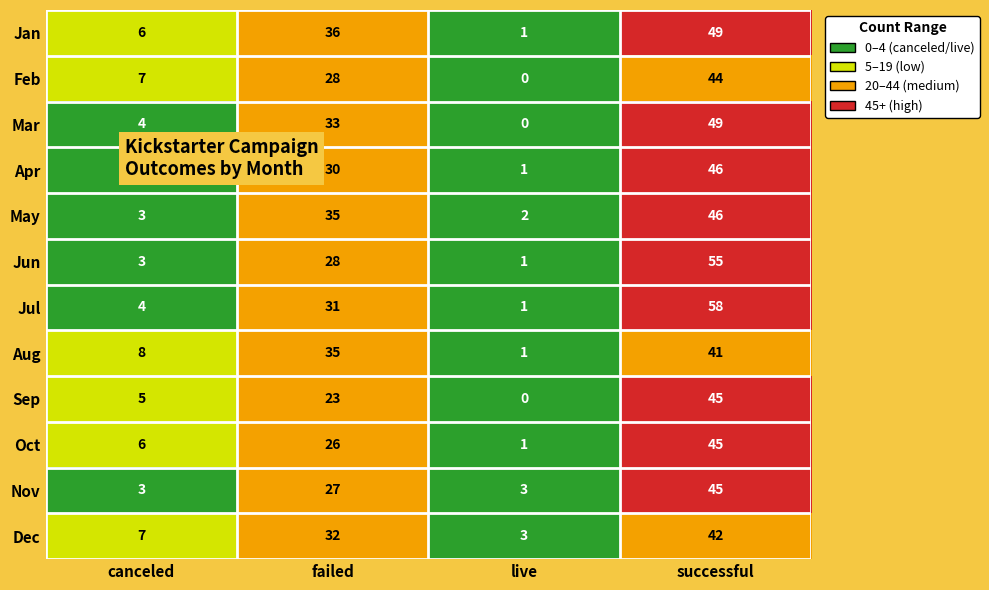

Rank the categories by Feb value from lowest to highest.

live, canceled, failed, successful